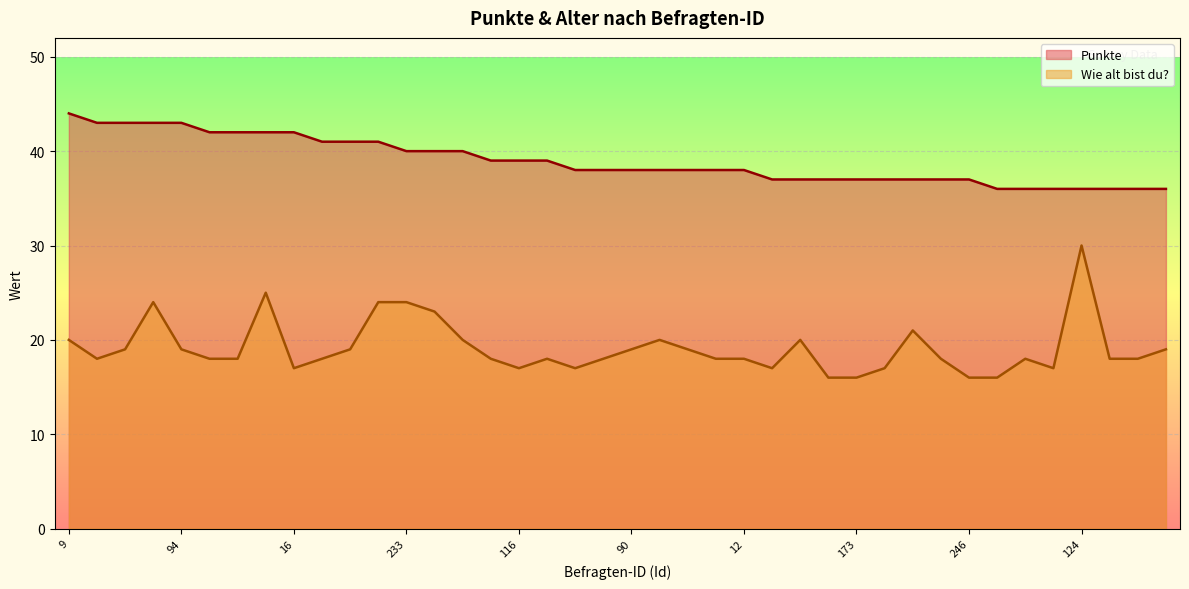

What is the highest value of the Wie alt bist du? series?

30